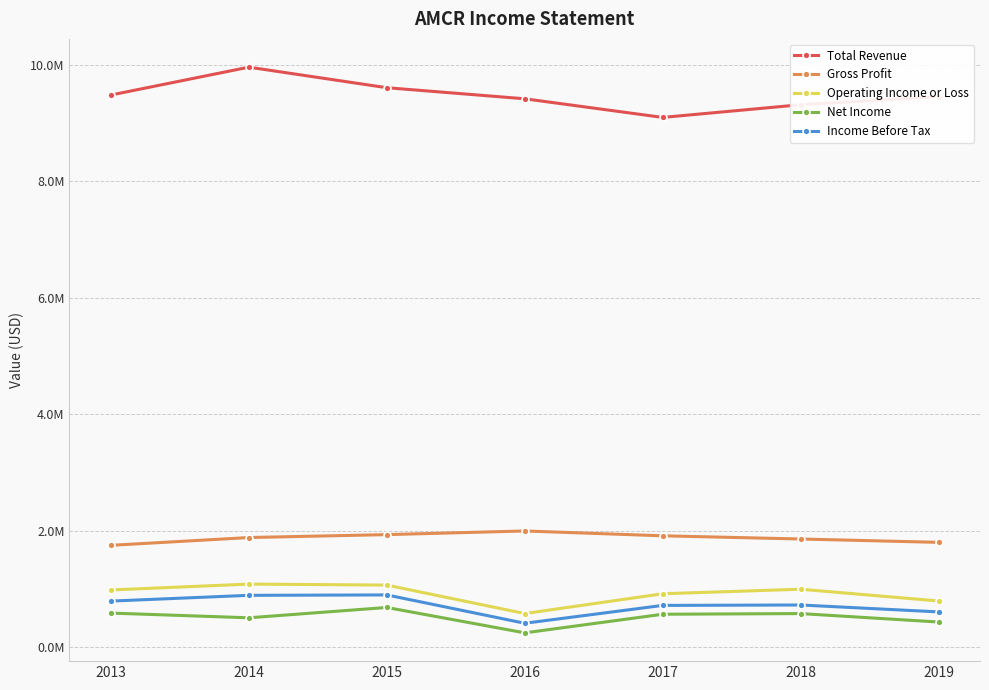

True or false: Operating Income or Loss and Total Revenue cross at least once.

False